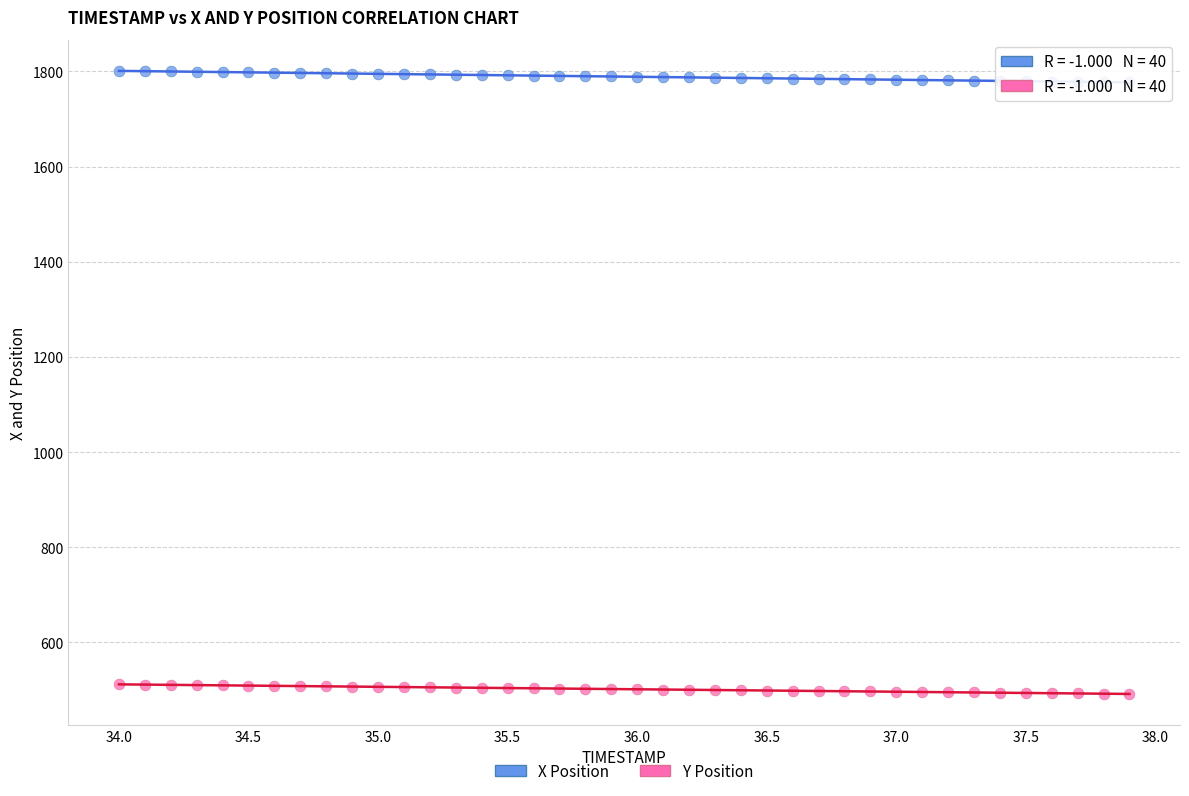

Across all data points, what is the range of Y values (max minus min)?

1309.1